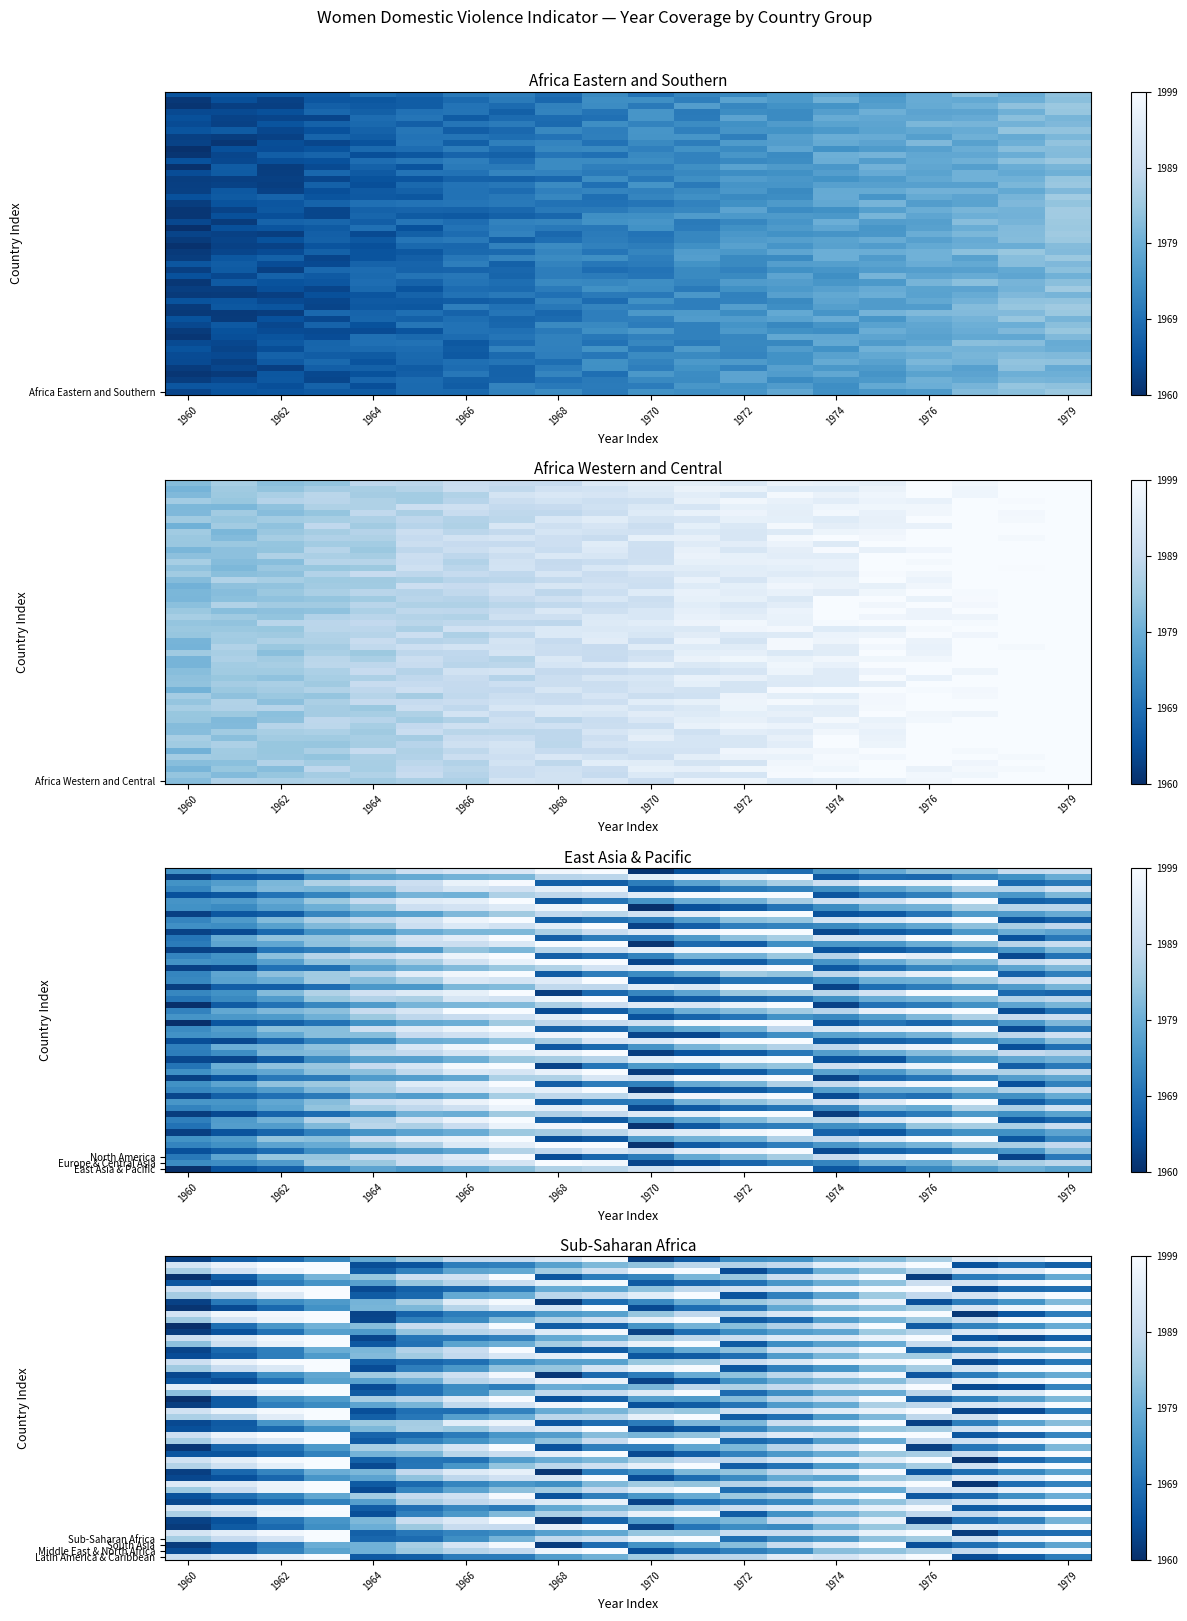

Which has a higher value, 1960 or 1978?

1978